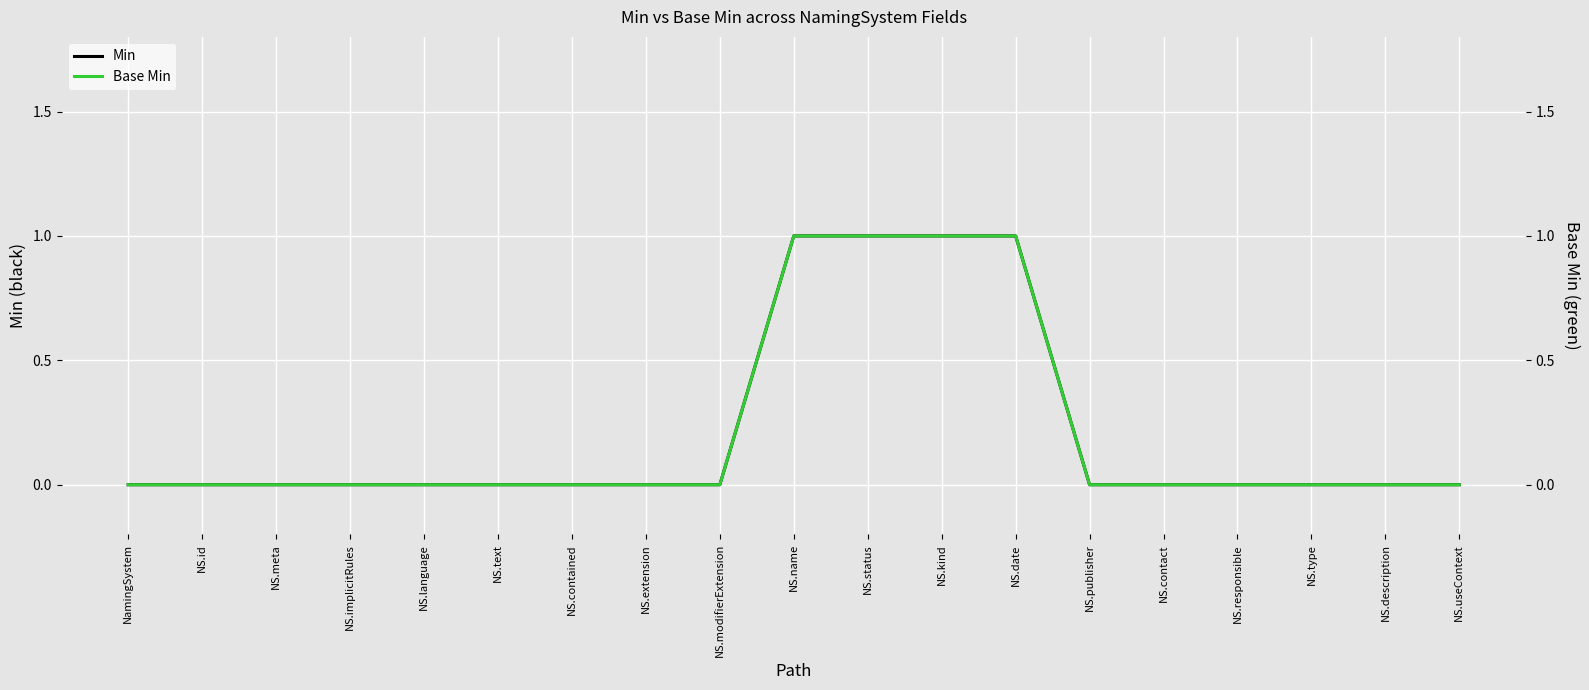

Between NS.contact and NS.id, which is larger?

NS.contact